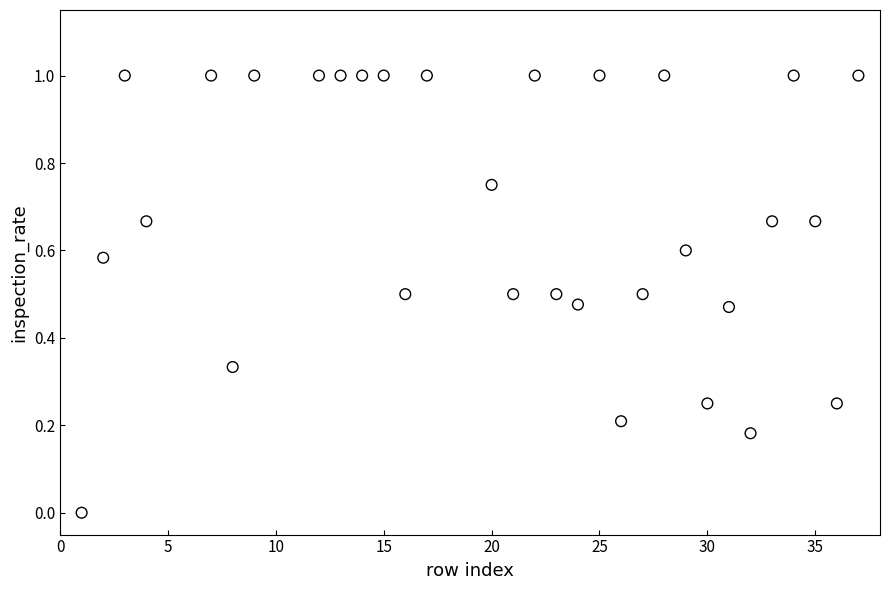

What is the range of Y values (max minus min)?

1.0